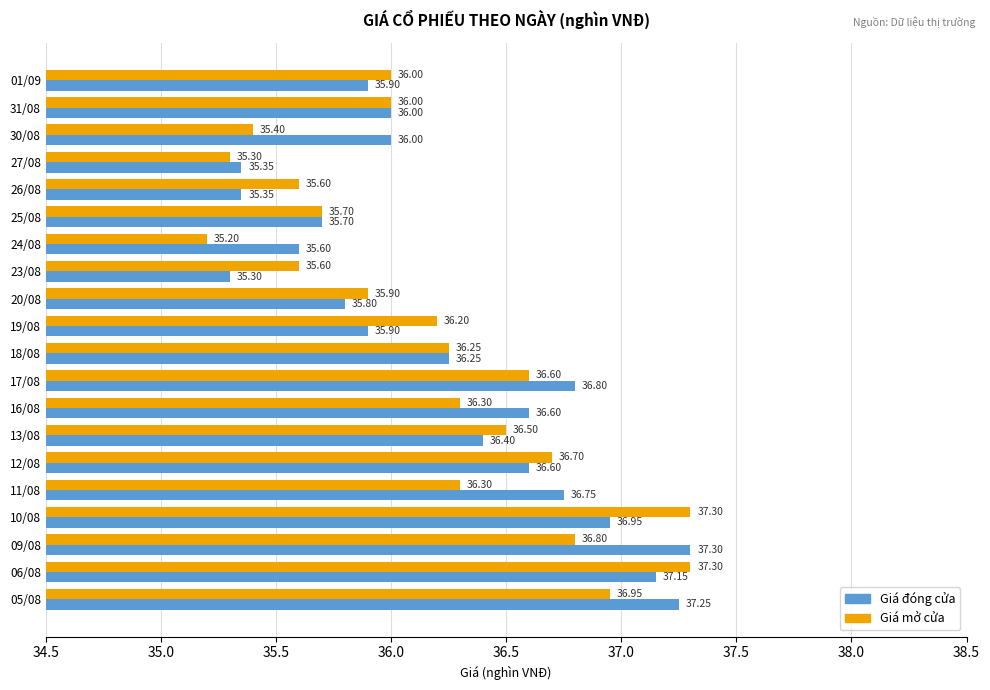

Which series changed the most between 30/08 and 23/08?

Giá đóng cửa